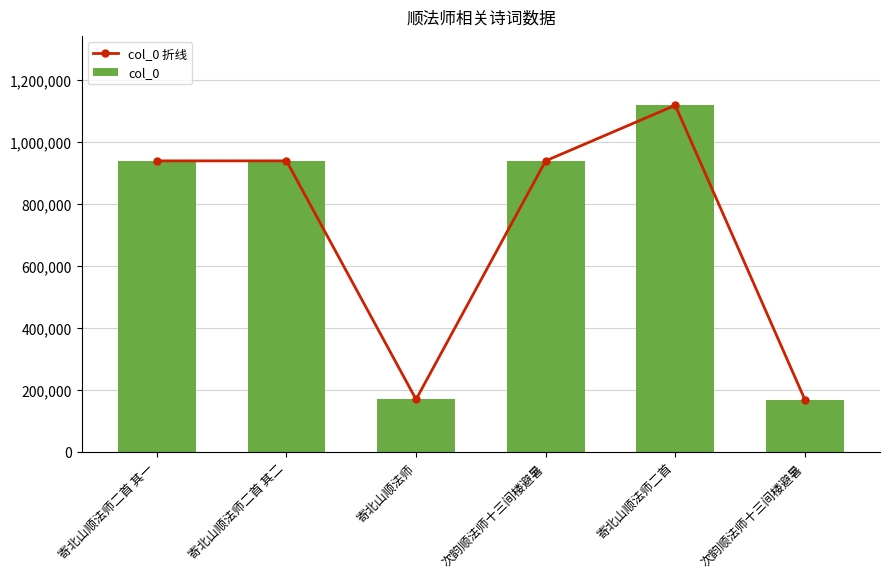

The value of col_0 at 寄北山顺法师二首 is 1119075. True or false?

True